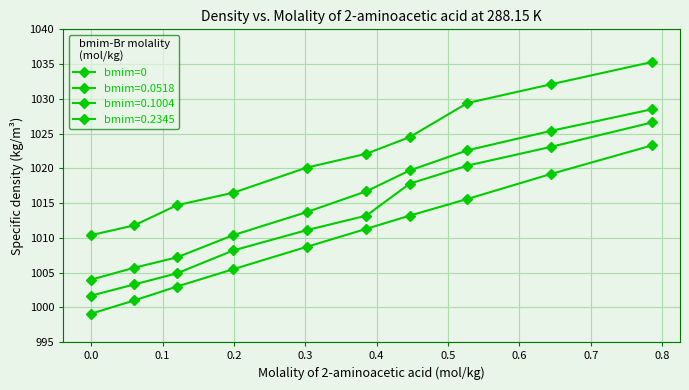

What is the label of the 4th point from the left?

0.2